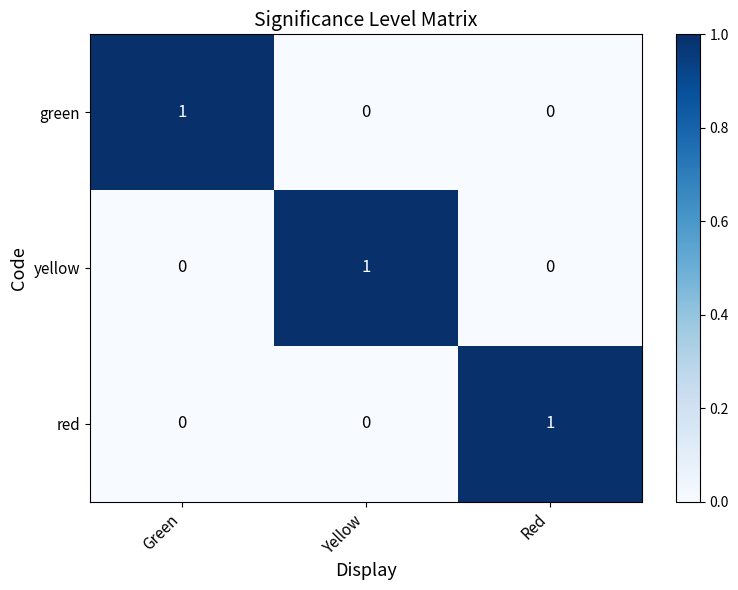

Reading left to right, extract all data points from this chart.

green: 1	0	0
yellow: 0	1	0
red: 0	0	1